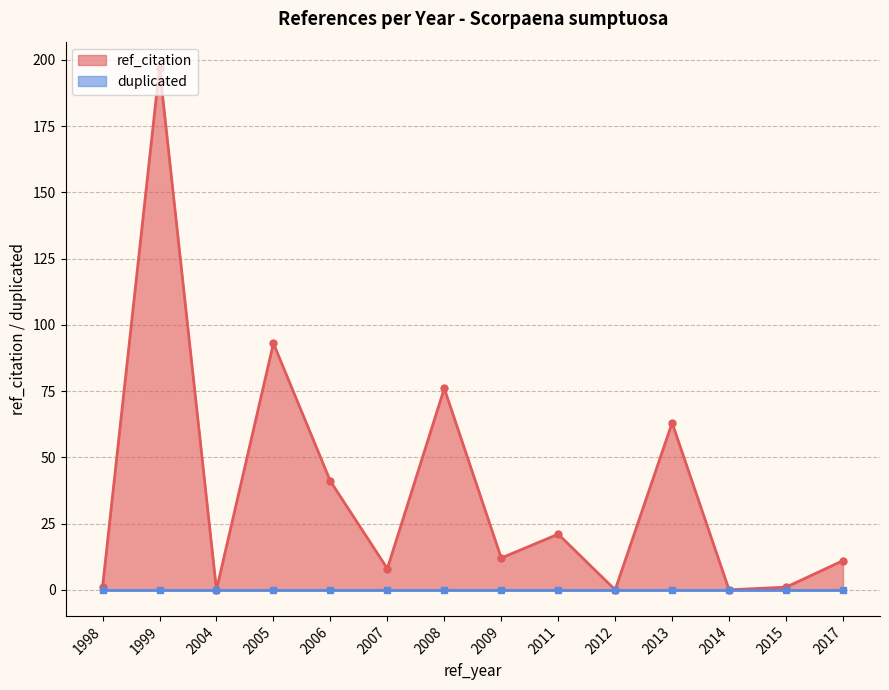

Does the chart have visible grid lines?

Yes